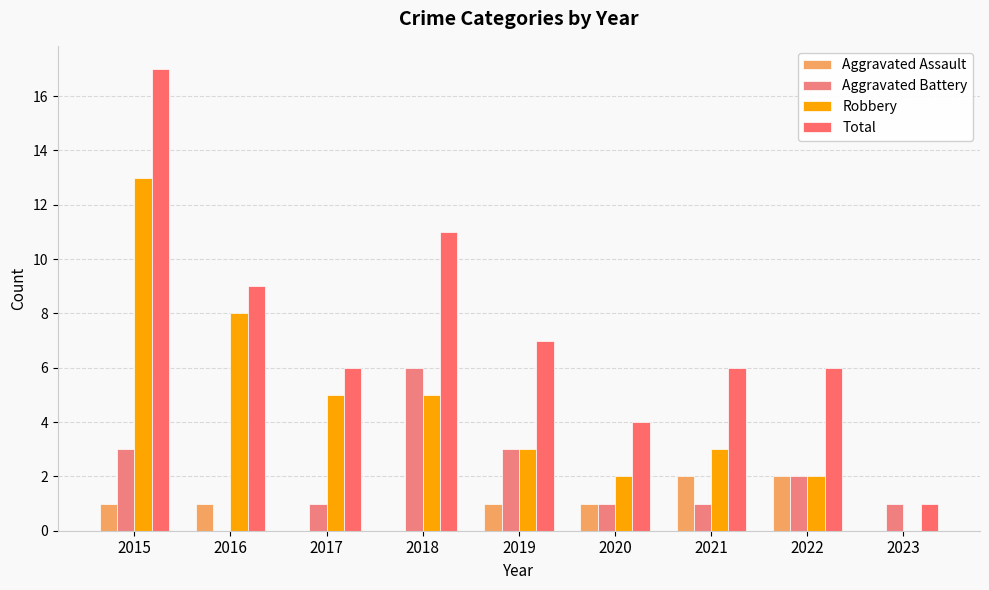

Does the chart contain stacked bars?

No